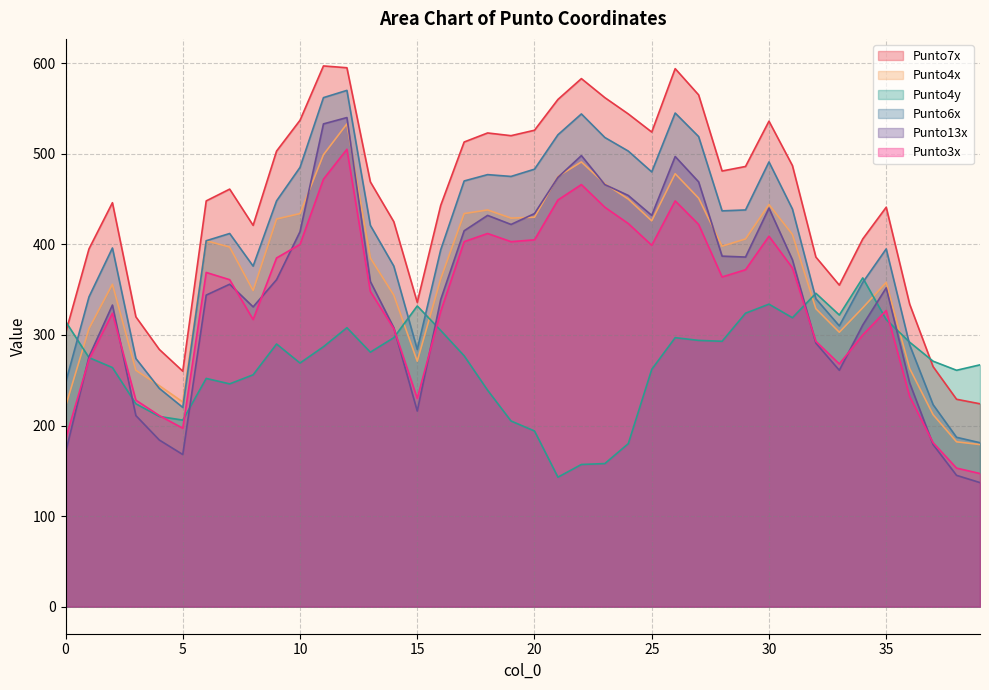

At which category does Punto4x reach its first local peak?

2